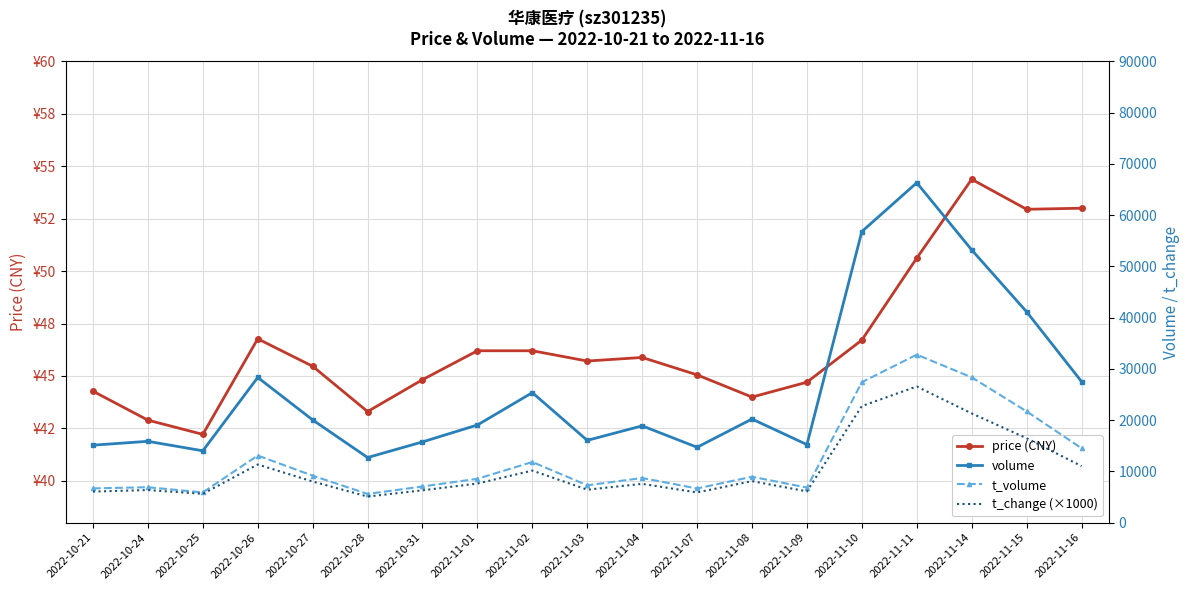

At which label is t_change (×1000) closest to 15830?

2022-11-15